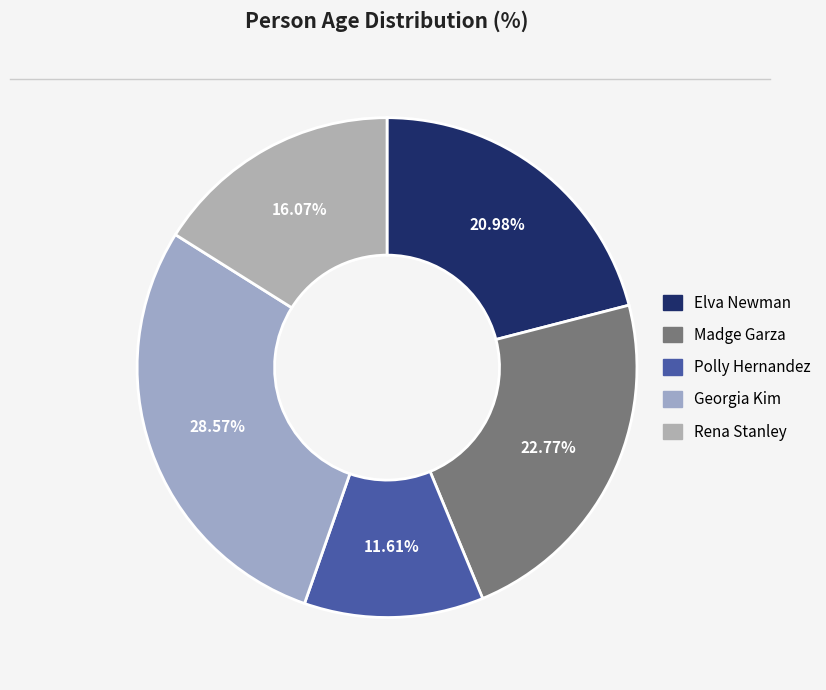

To the nearest percent, what percentage of the pie is Georgia Kim?

29%